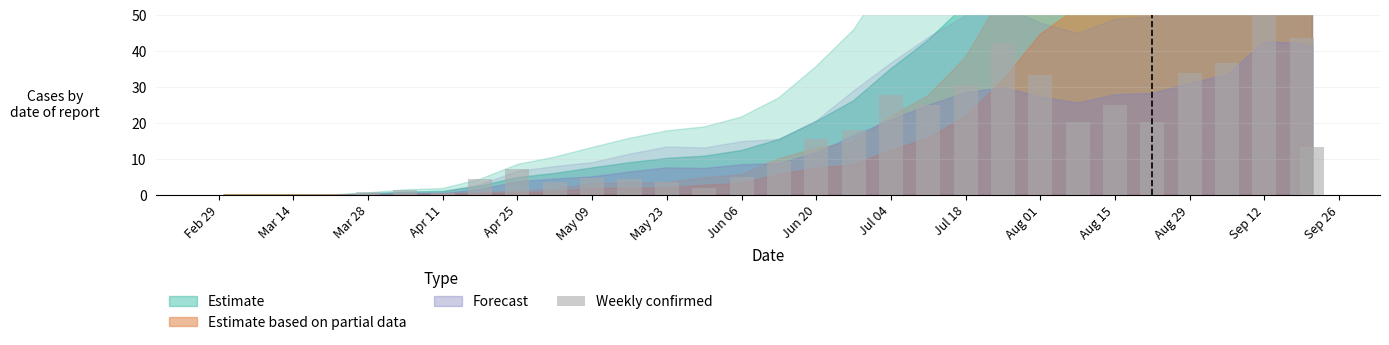

What is the label of the 5th bar from the left?

Apr 25